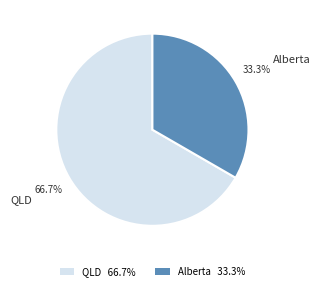

How many segments does this pie chart have?

2